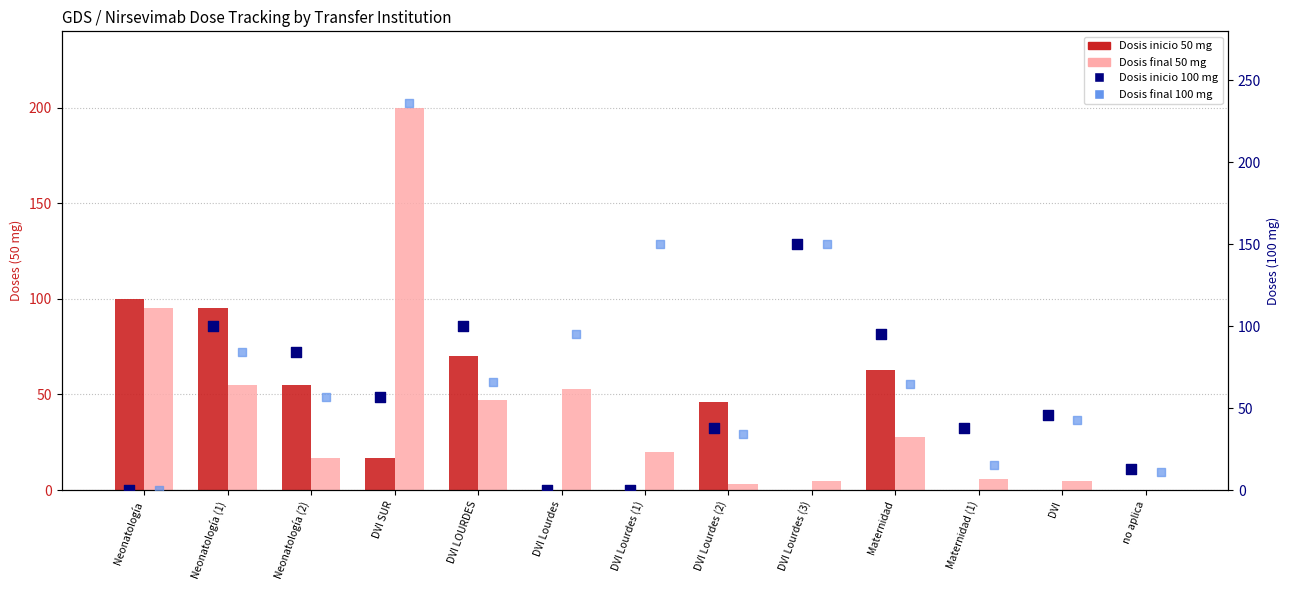

Which series contains the highest Y value?

Dosis final 100 mg